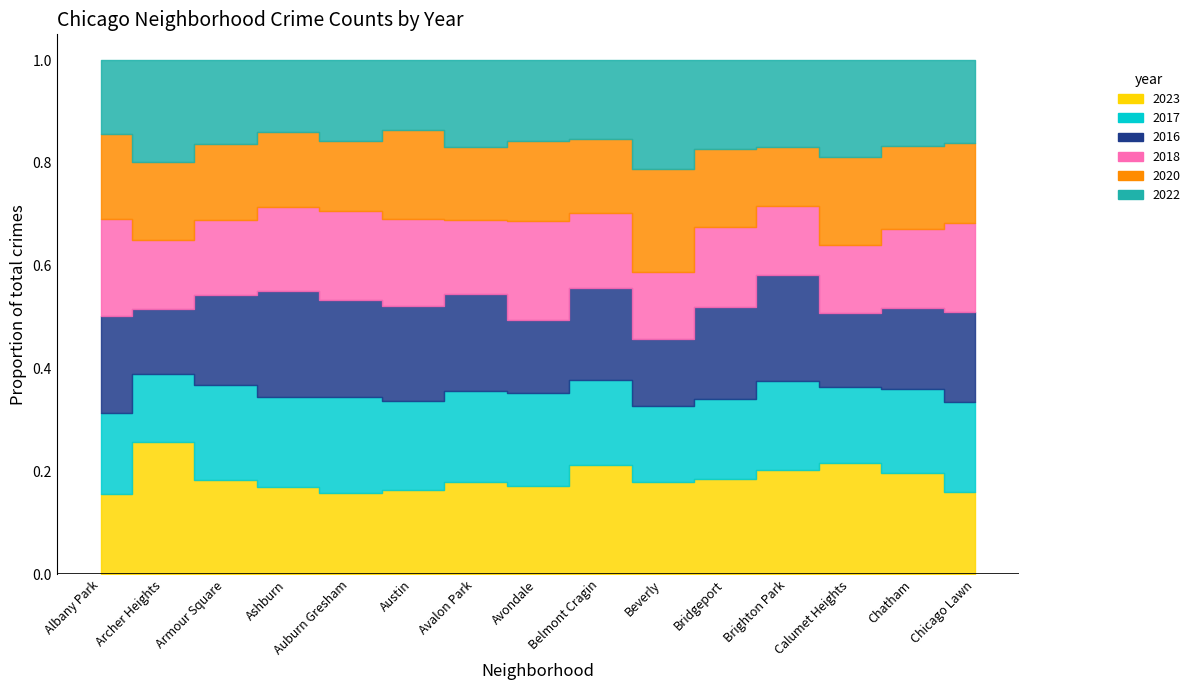

Which series changed the most between Armour Square and Avalon Park?

2016